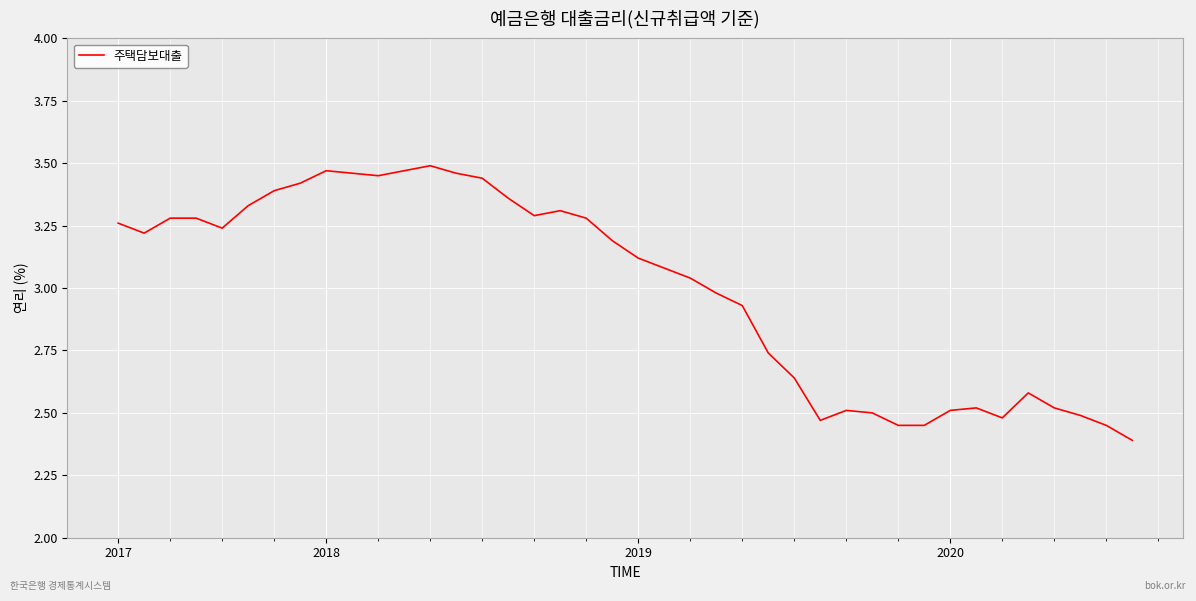

What is the smallest value displayed?

2.4